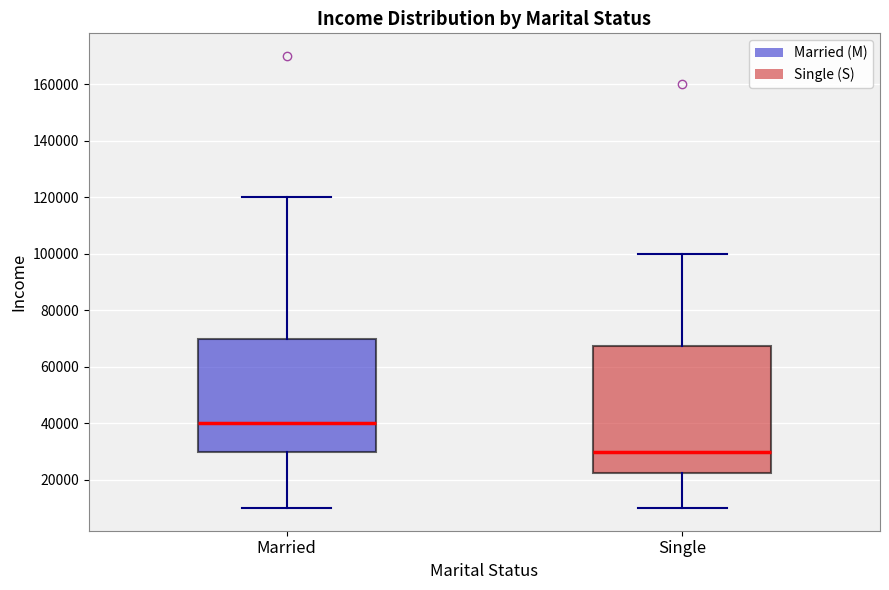

Reading left to right, transcribe this box plot: for each box, give where its median line is, the range the box spans, and where its two whiskers end, as read against the y-axis. The values are not printed on the chart, so give them approximately, as read against the axis.

Married: median 40000, box 30000 to 70000, whiskers 10000 to 120000
Single: median 30000, box 22000 to 68000, whiskers 10000 to 100000